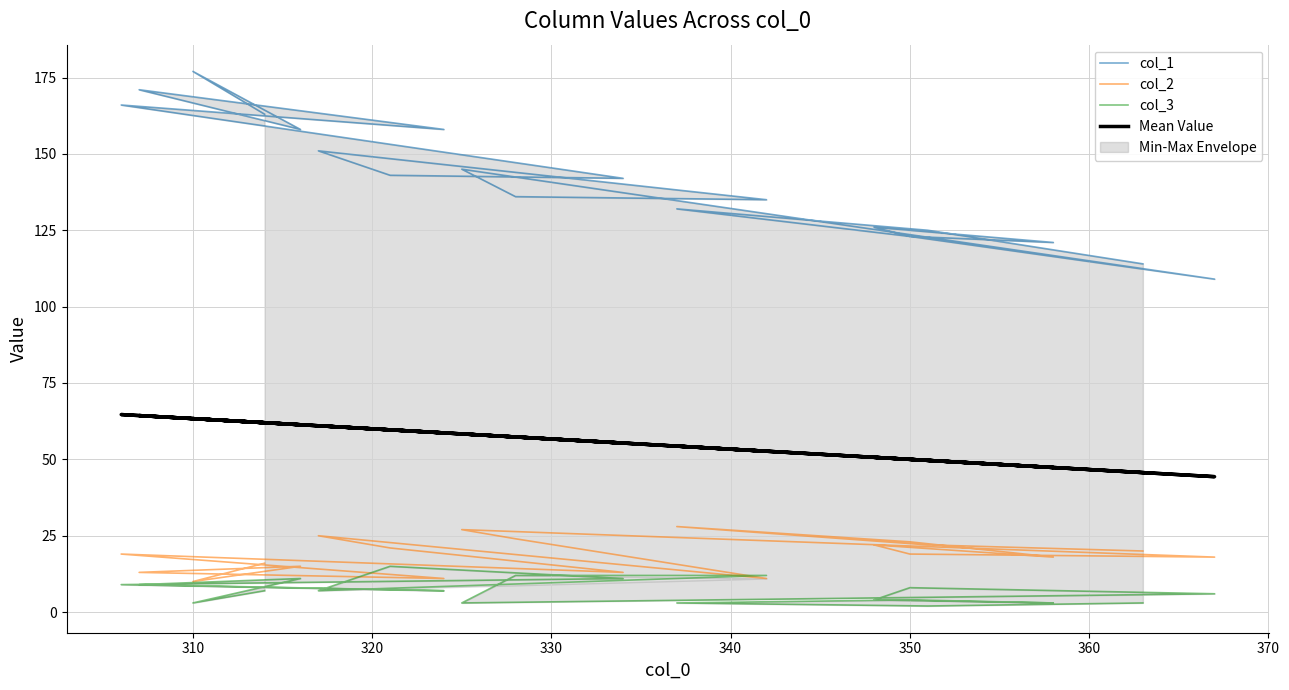

What is the minimum value for col_2?

10.0